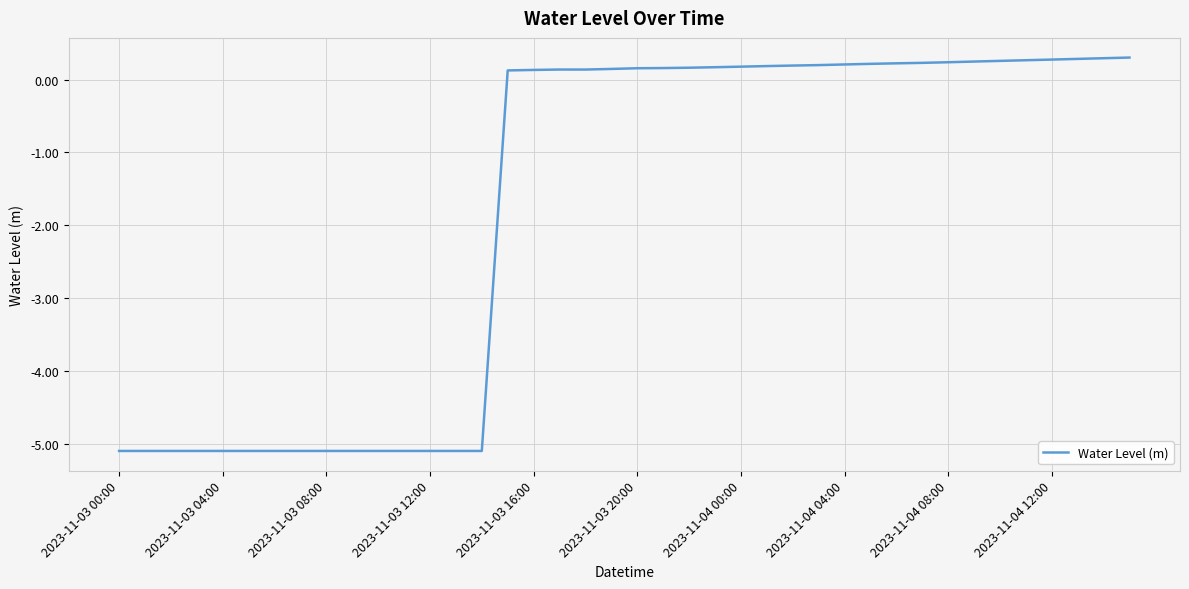

What is the maximum value shown in the chart?

0.3